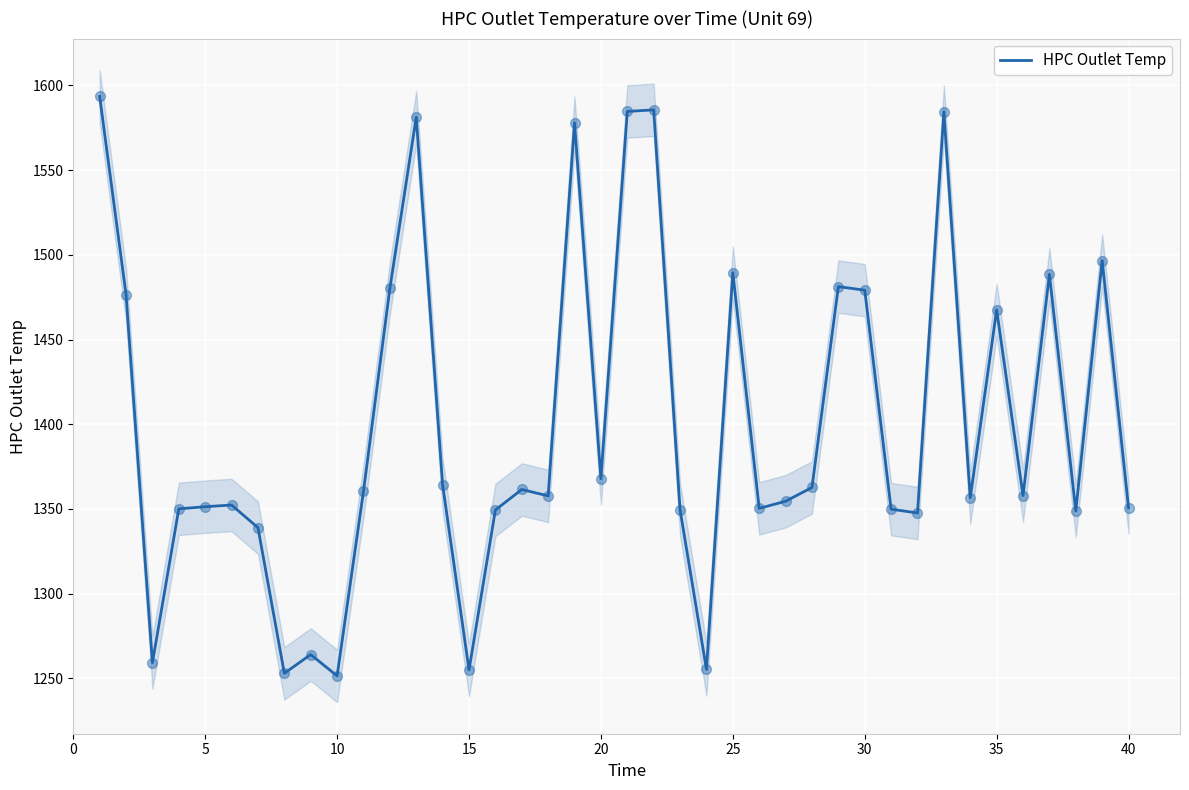

What is the maximum value for HPC Outlet Temp?

1593.5